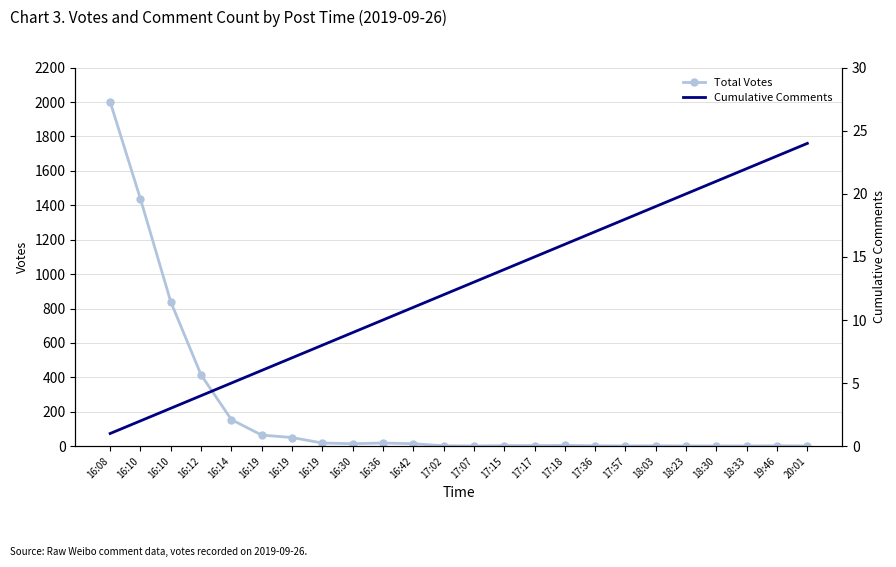

Rank the categories by Total Votes value from lowest to highest.

17:07, 17:57, 18:23, 18:30, 18:33, 20:01, 17:02, 17:36, 18:03, 19:46, 17:15, 17:17, 17:18, 16:30, 16:42, 16:19, 16:36, 16:19, 16:19, 16:14, 16:12, 16:10, 16:10, 16:08